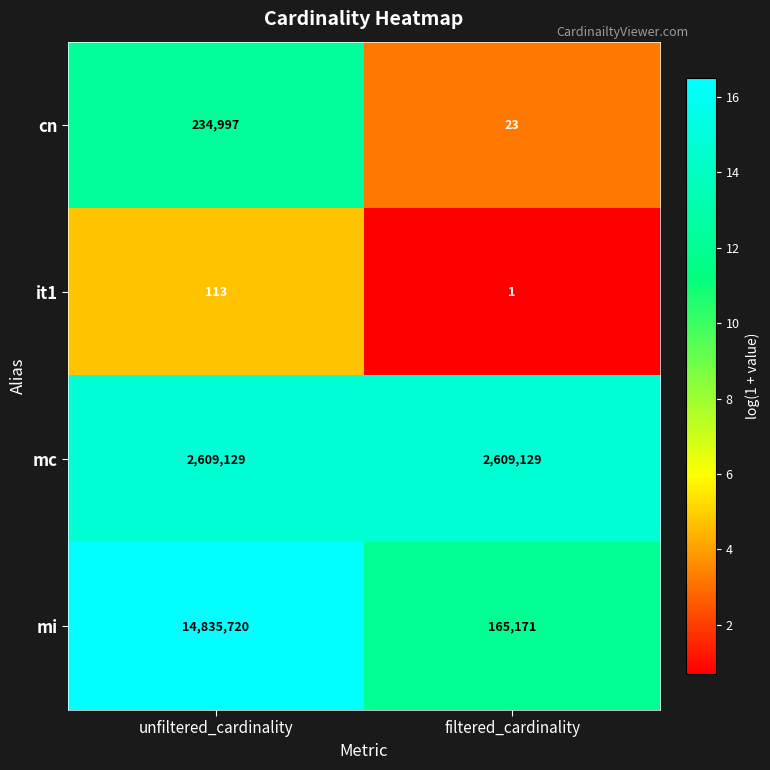

What is the spread (max minus min) of values at filtered_cardinality?

2609128